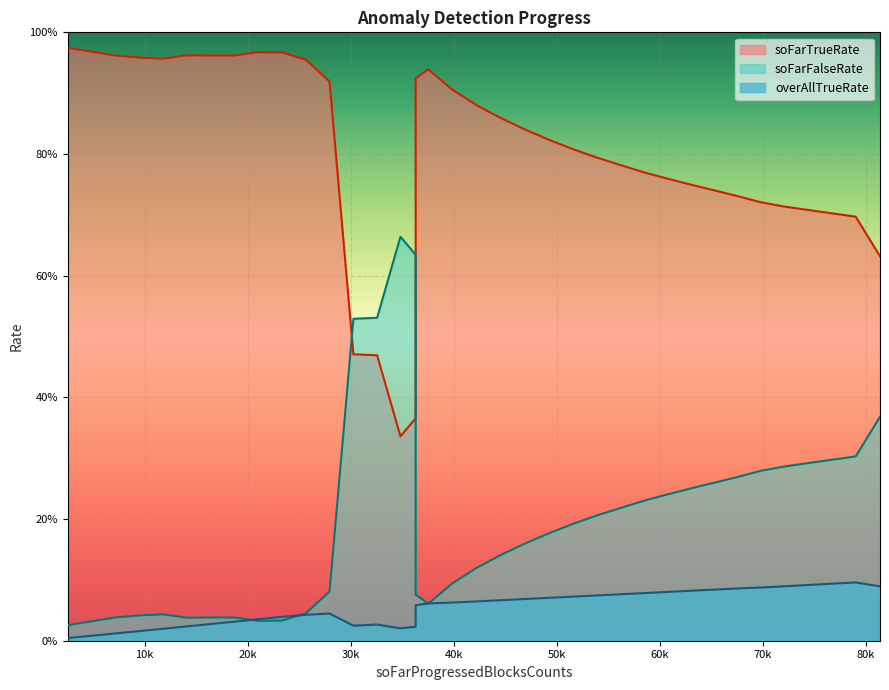

Where do soFarFalseRate and overAllTrueRate first cross each other?

18721 and 21023